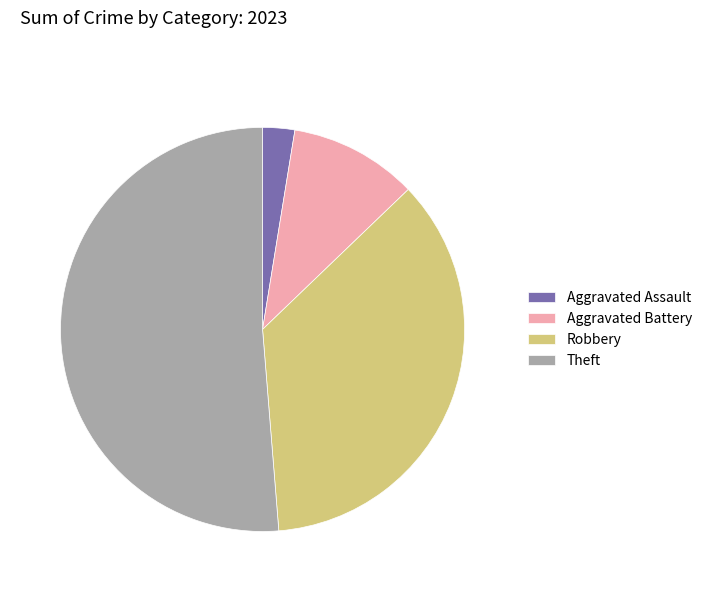

What is the ratio of the value at Theft to the value at Aggravated Battery?

5.0